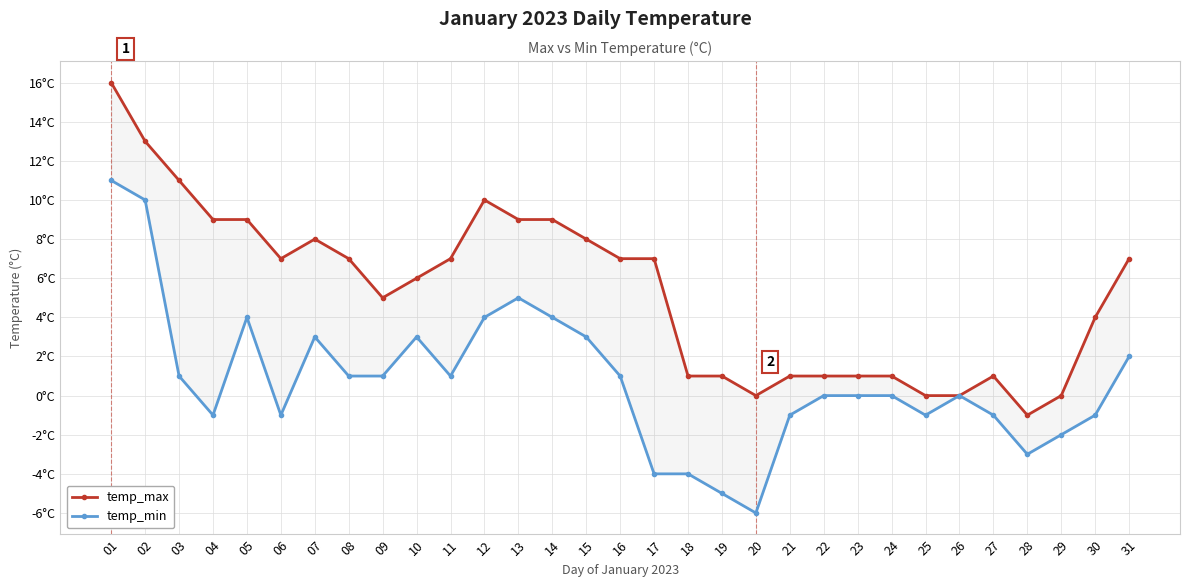

How many negative values does the temp_min series have?

12